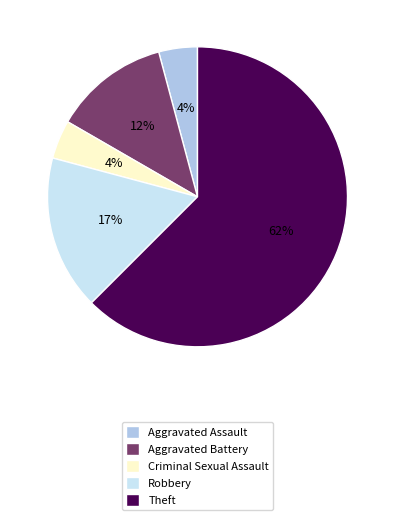

To the nearest percent, what is the combined percentage of Aggravated Battery and Robbery?

29%